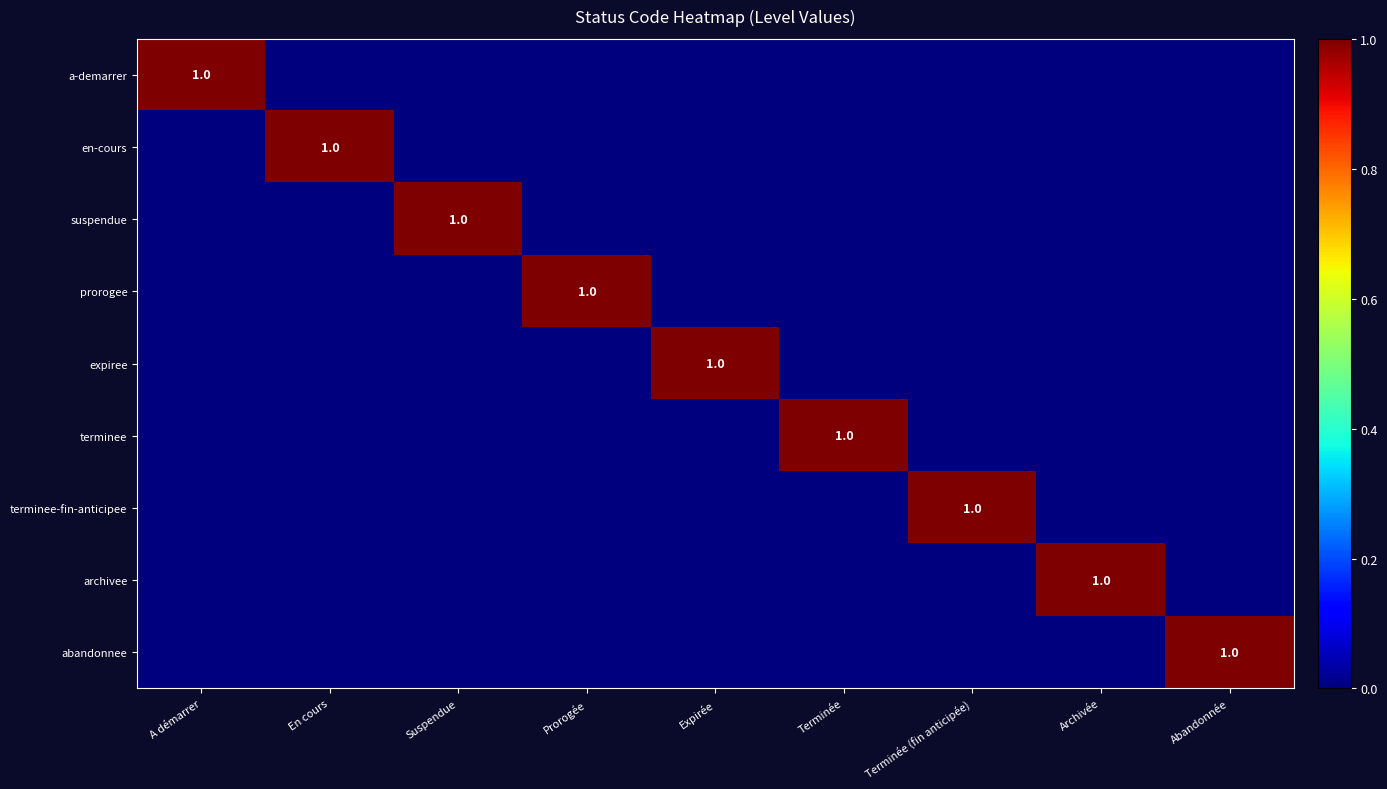

The terminee series shows 1 at Terminée. True or false?

True